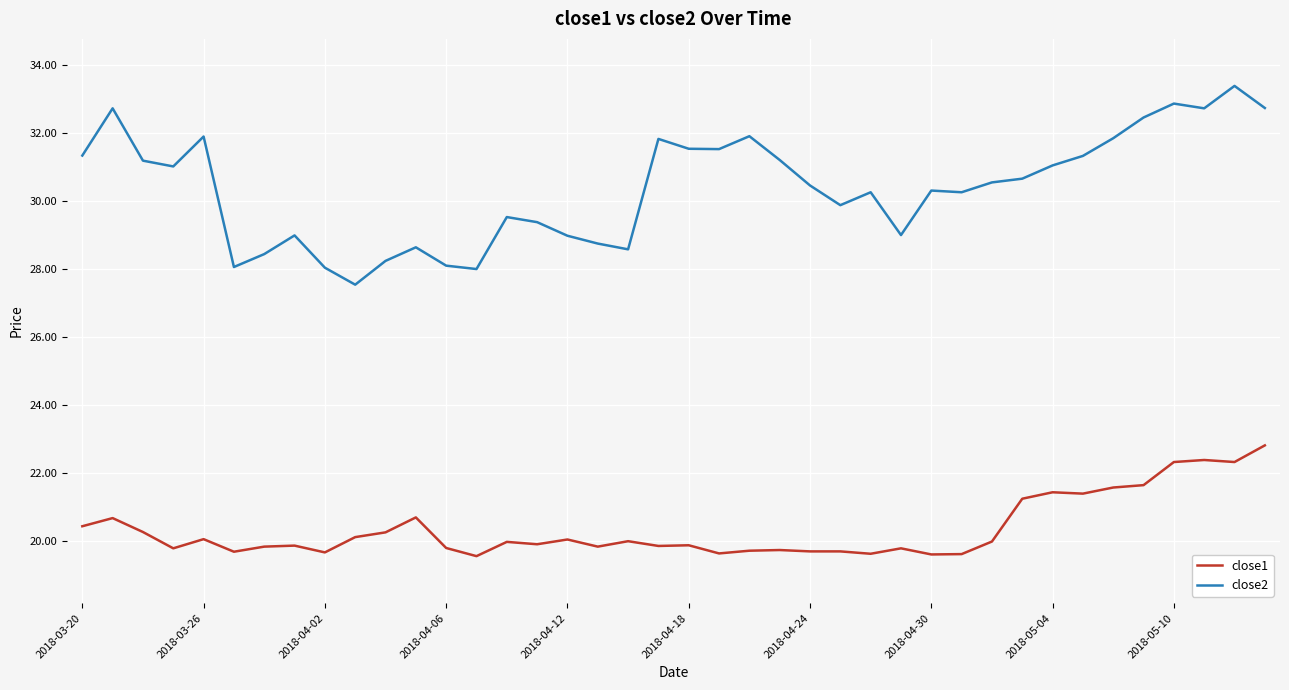

True or false: close1 and close2 intersect in this chart.

False